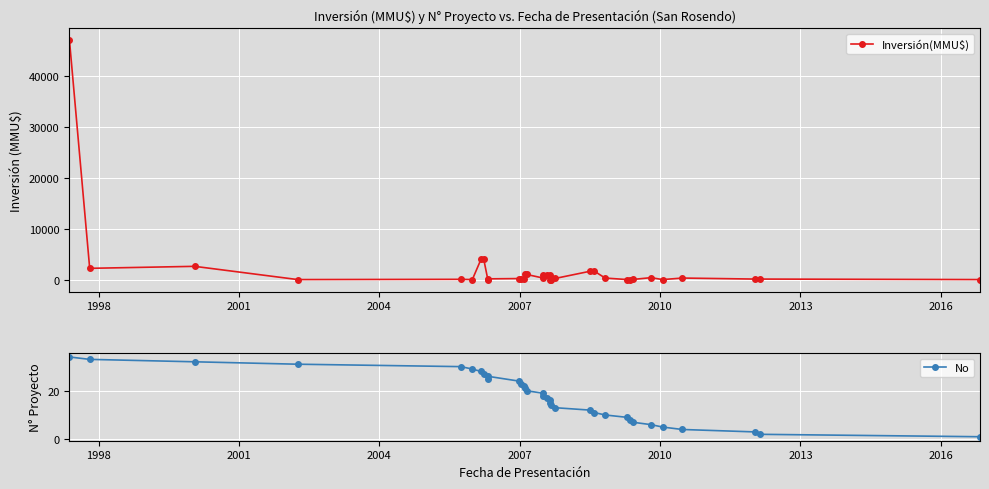

The value of Inversión(MMU$) at 2004 is 0. True or false?

True